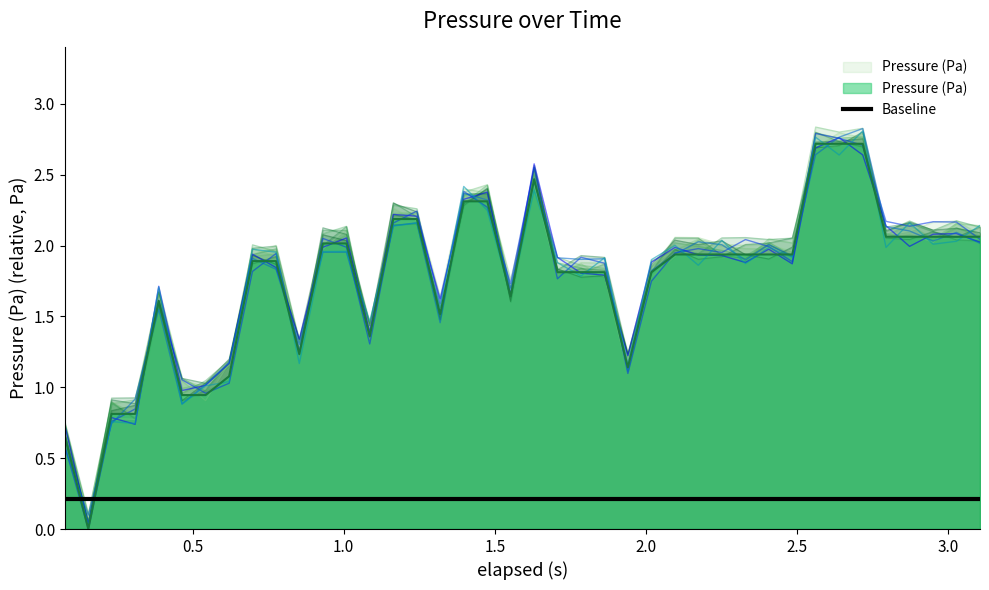

What is the greatest value displayed?

2.7